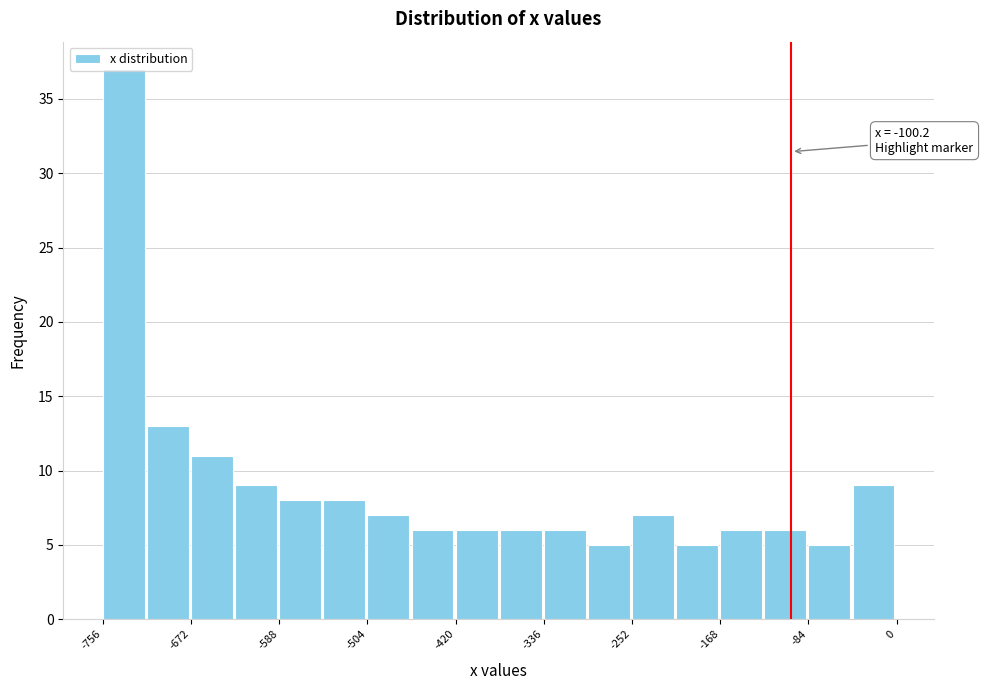

Which range on the x-axis has the tallest bar?

-760 to -710